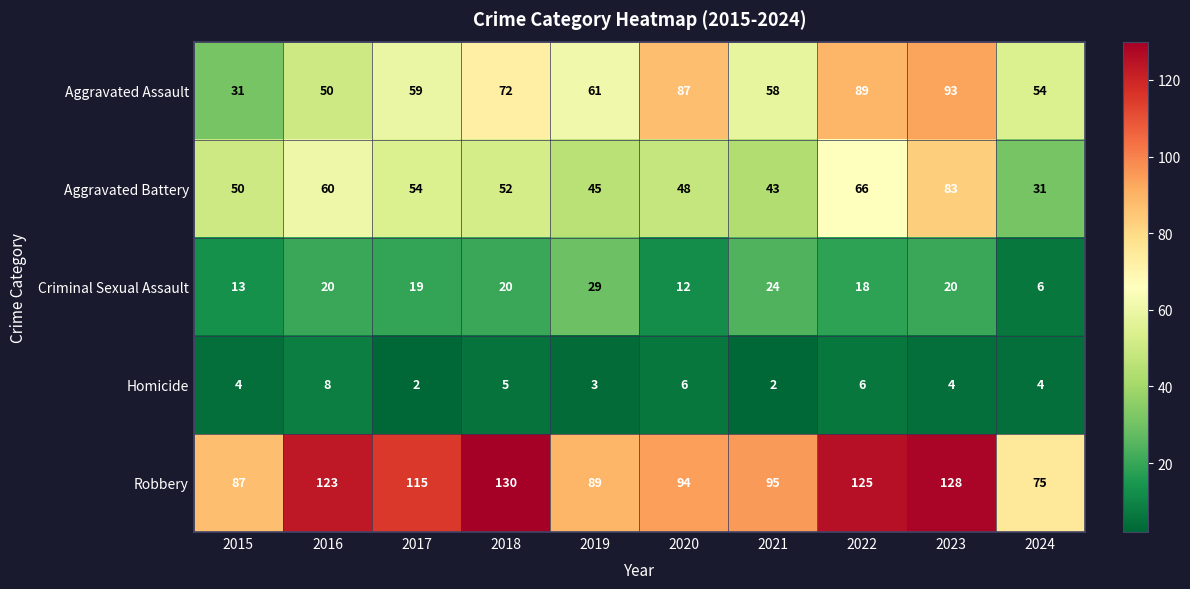

The value of Aggravated Battery at 2015 is 13. True or false?

False